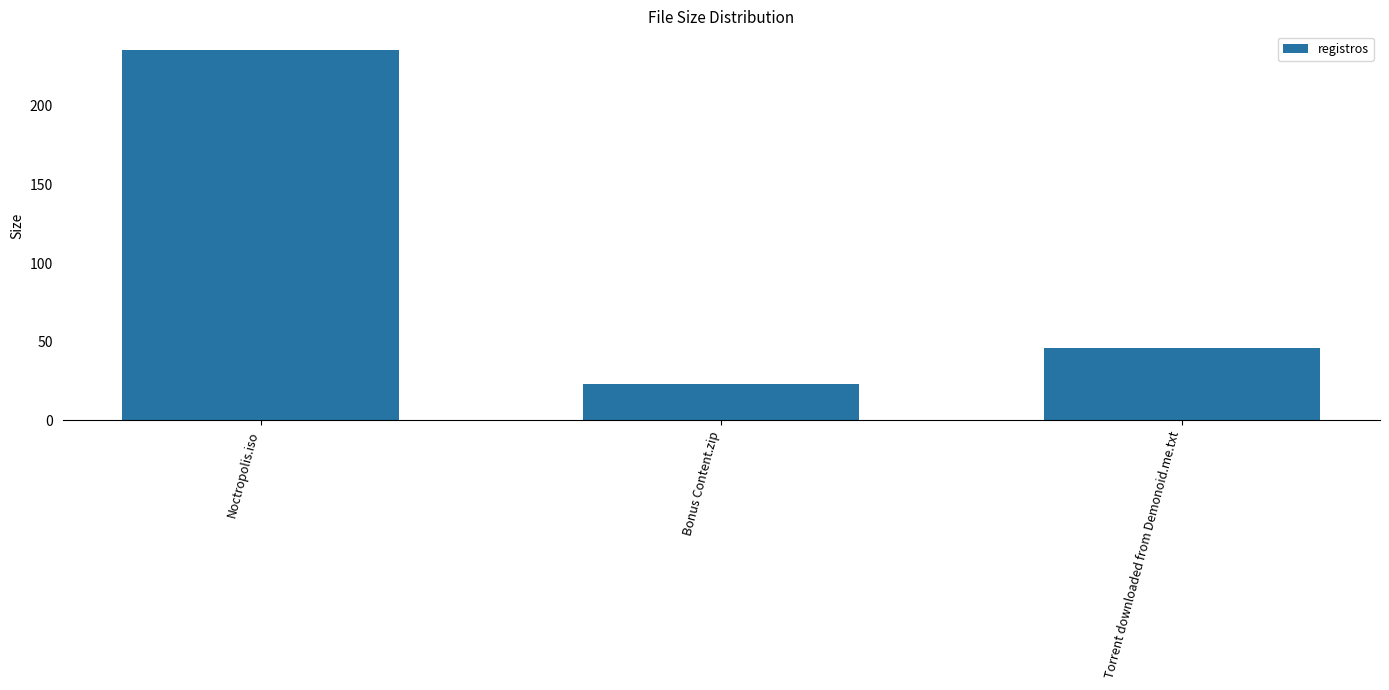

Rank the categories by value from lowest to highest.

Bonus Content.zip, Torrent downloaded from Demonoid.me.txt, Noctropolis.iso